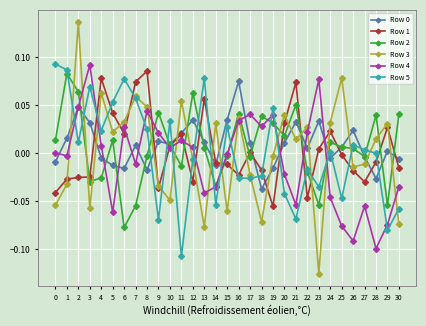

Which series has the largest range (max minus min)?

Row 3